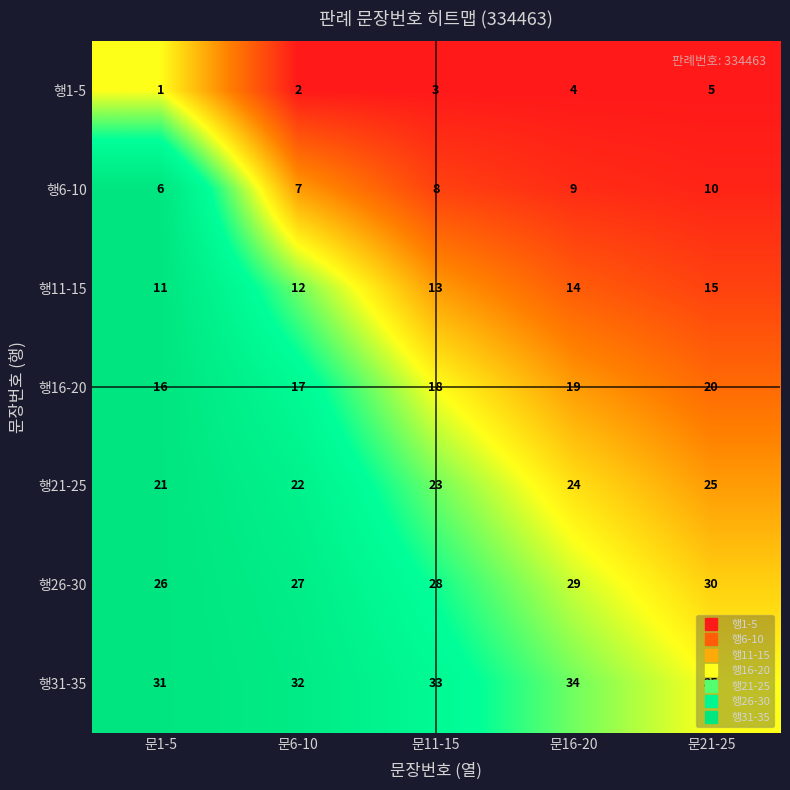

How many 행1-5 values are between 2 and 4?

3